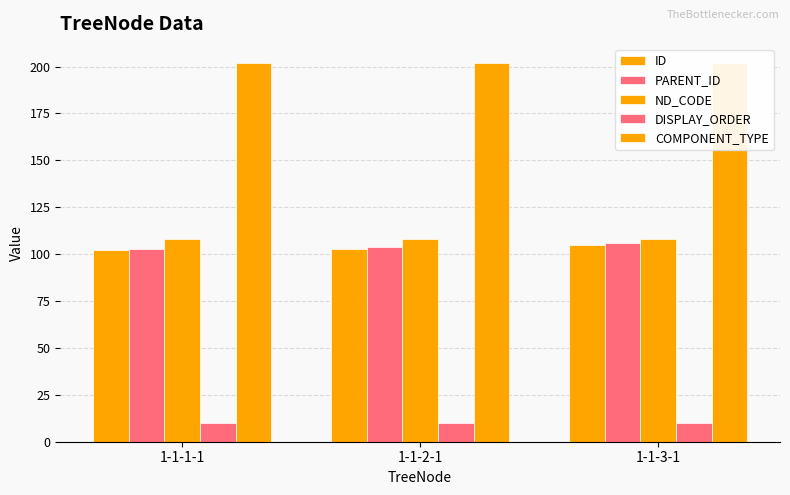

Where does the PARENT_ID series first go above 104?

1-1-3-1